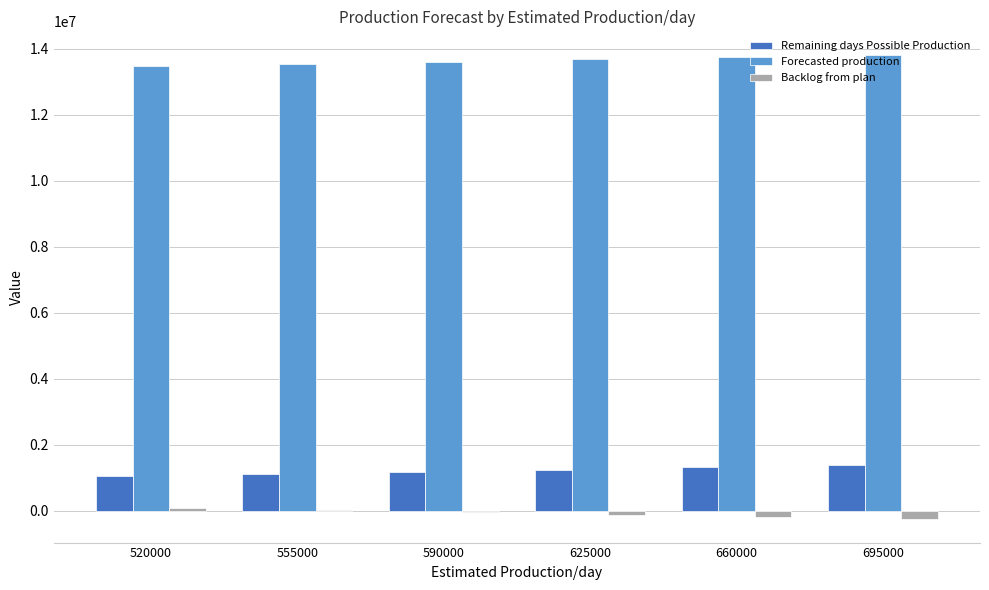

The Forecasted production series shows 13686480 at 625000. True or false?

True